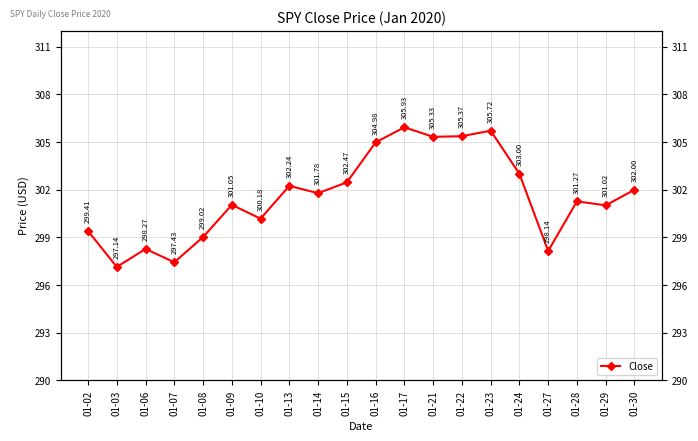

Where is the first local maximum?

01-06